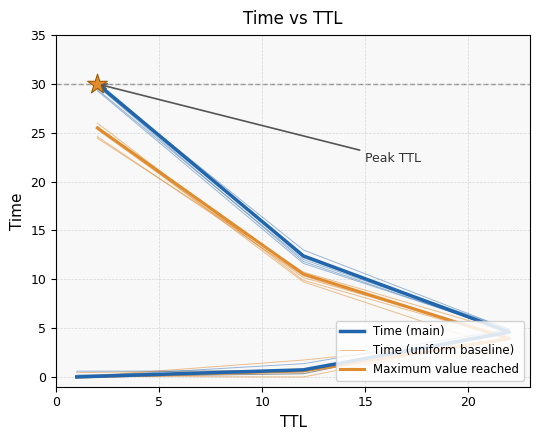

Between 22 and 1, which is larger?

22